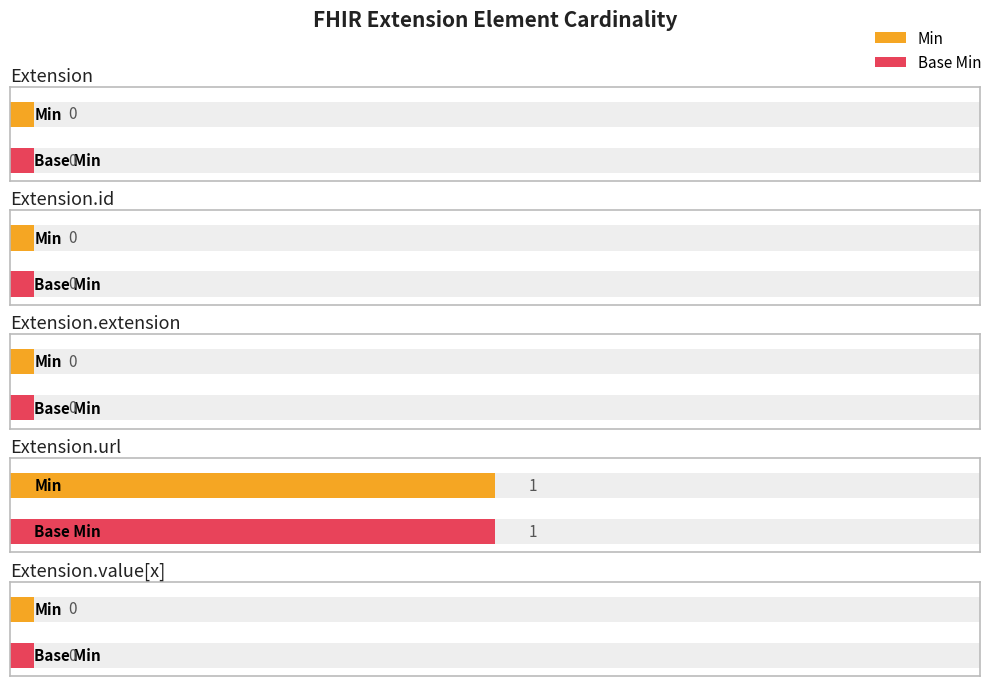

The value of Base Min at Extension.value[x] is 0. True or false?

True